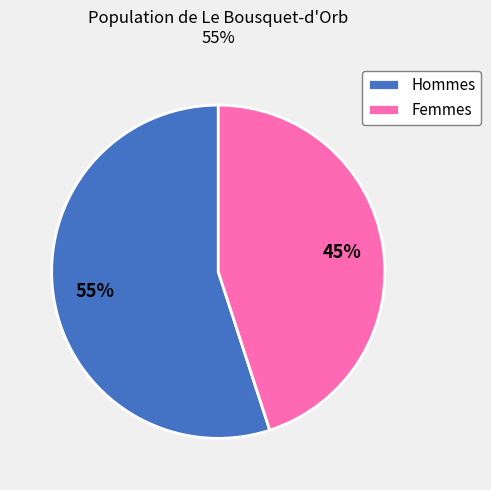

Rank the categories by value from lowest to highest.

Femmes, Hommes